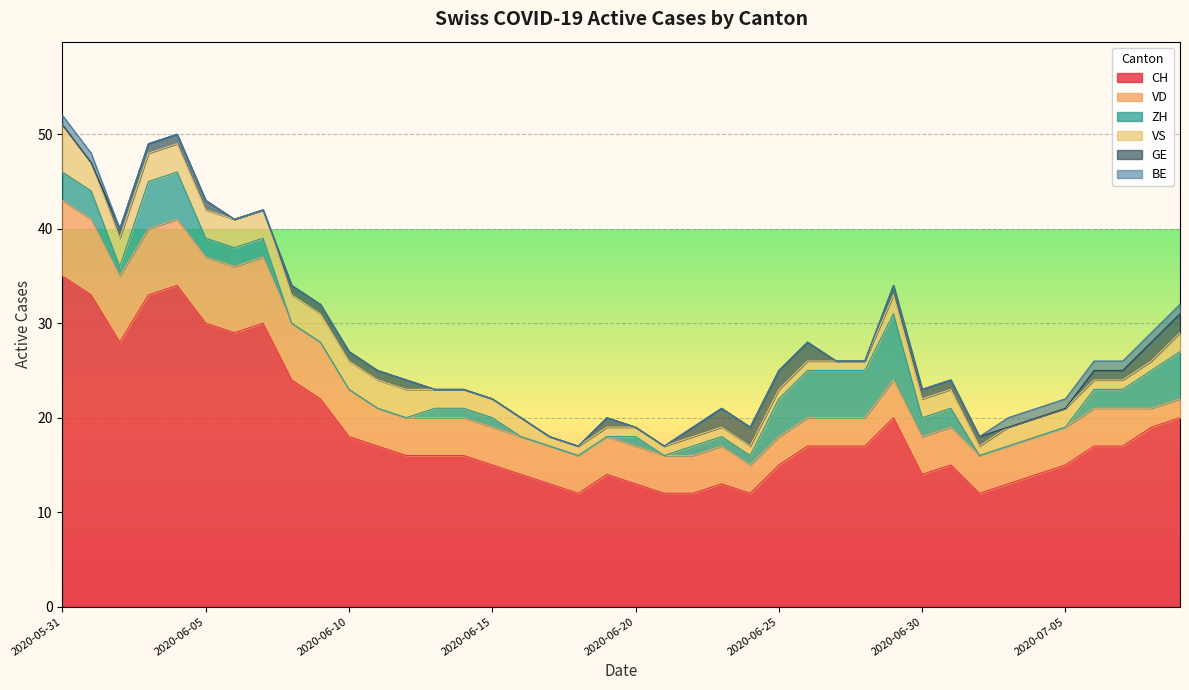

What is the difference between the second highest and second lowest values in the VS series?

2